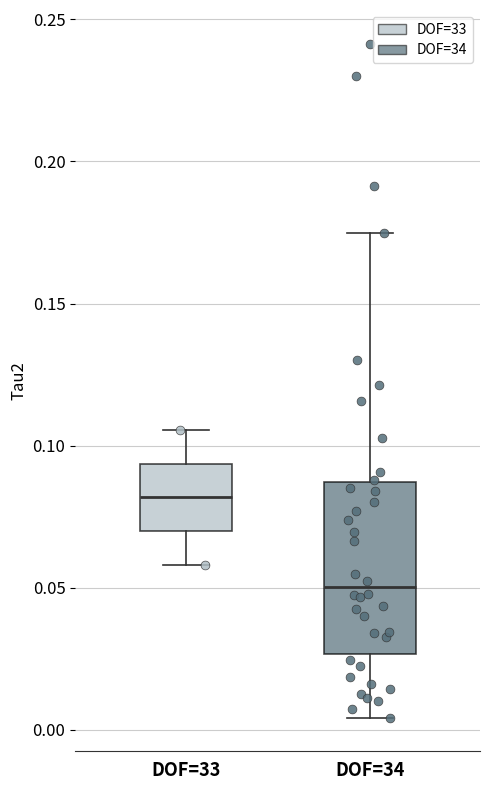

Where does the median line of the box for DOF=33 sit on the y-axis? The values are not printed on the chart, so give them approximately, as read against the axis.

0.080